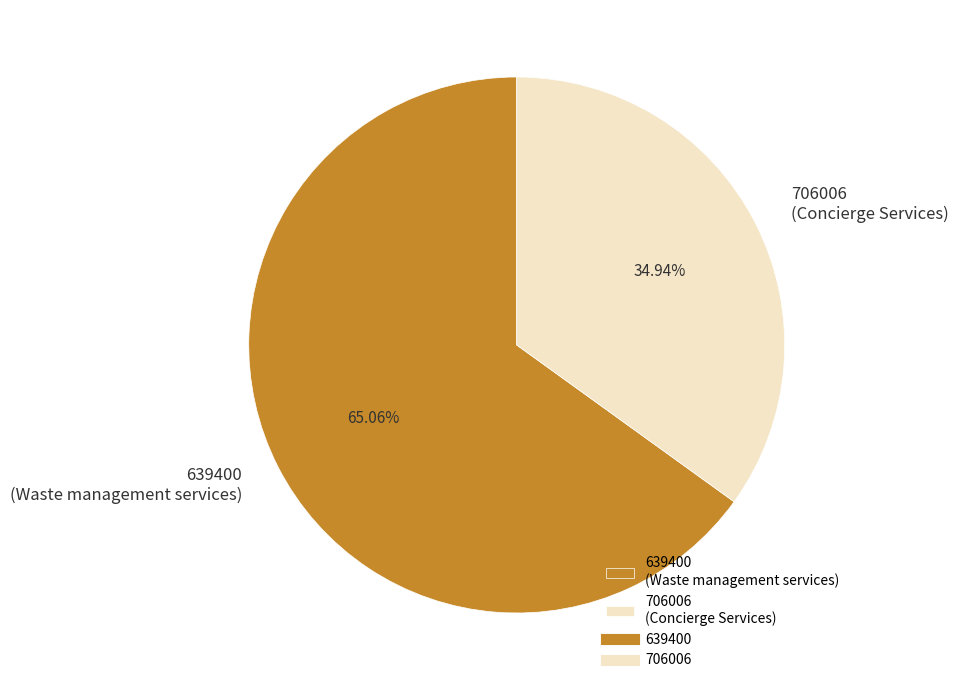

Between 639400 (Waste management services) and 706006 (Concierge Services), which is larger?

639400 (Waste management services)